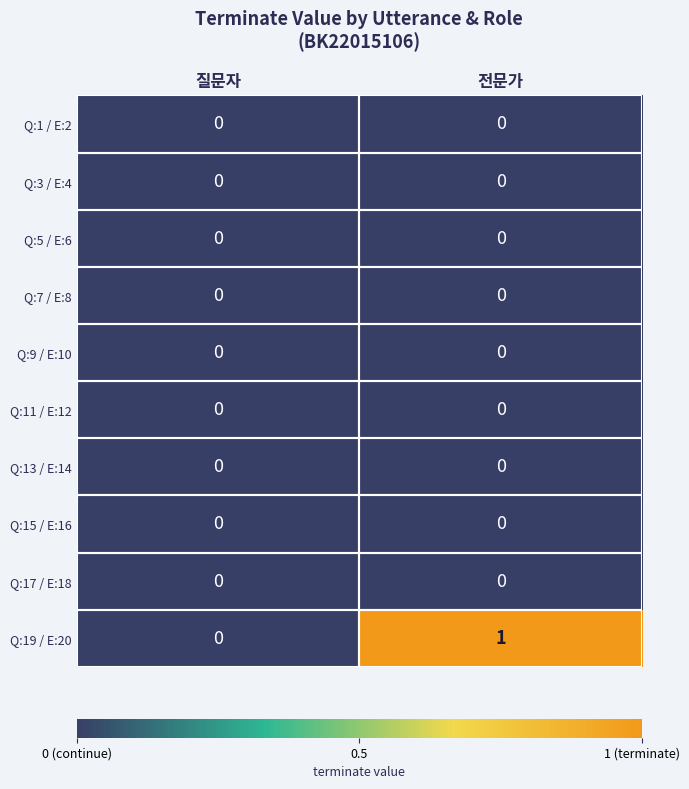

The value of Q:19 / E:20 at 질문자 is 0. True or false?

True